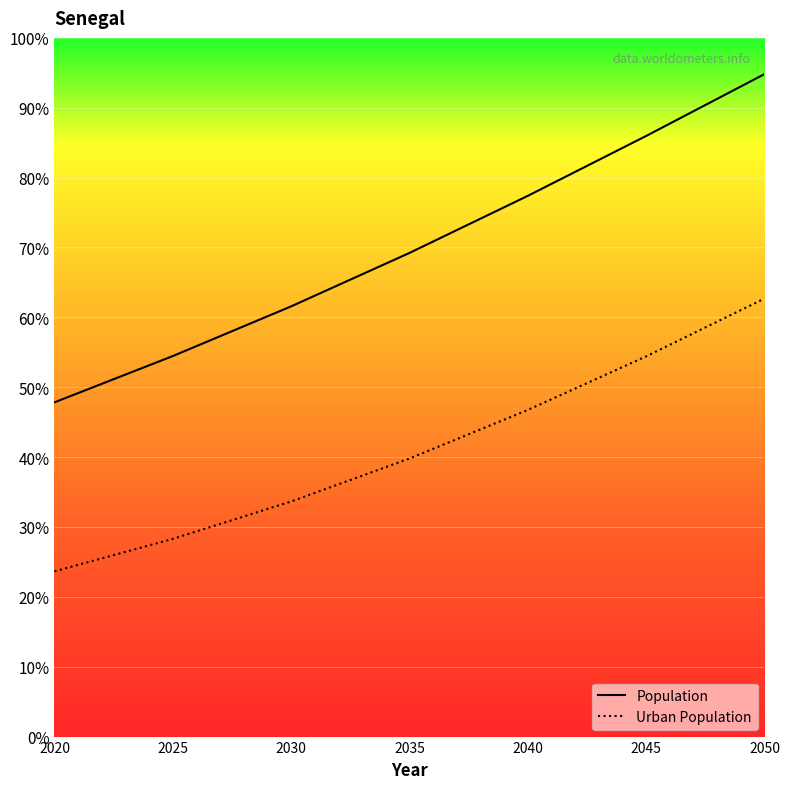

True or false: Urban Population and Population cross at least once.

False